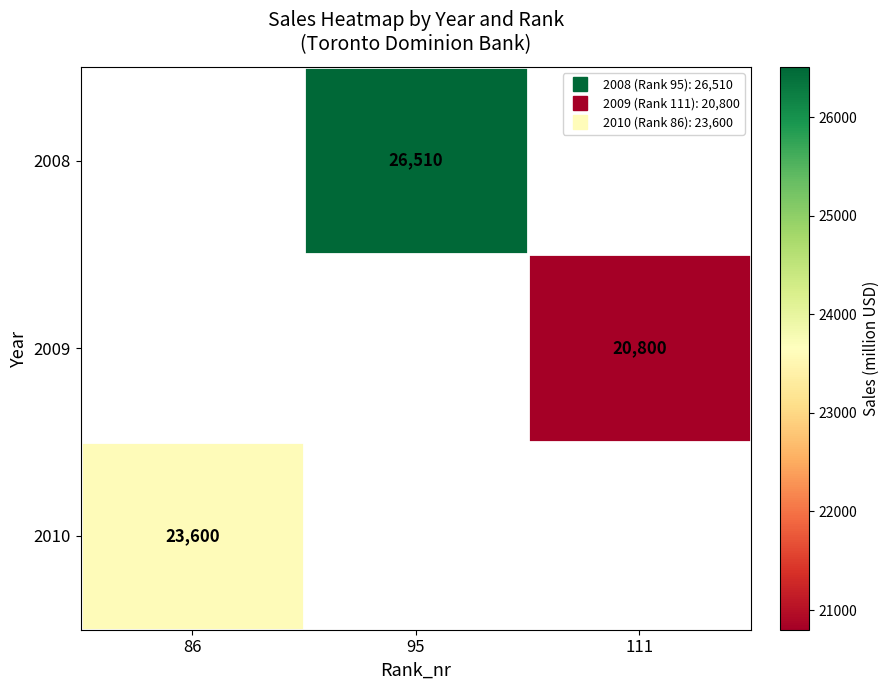

Which label corresponds to the smallest value in the chart?

111